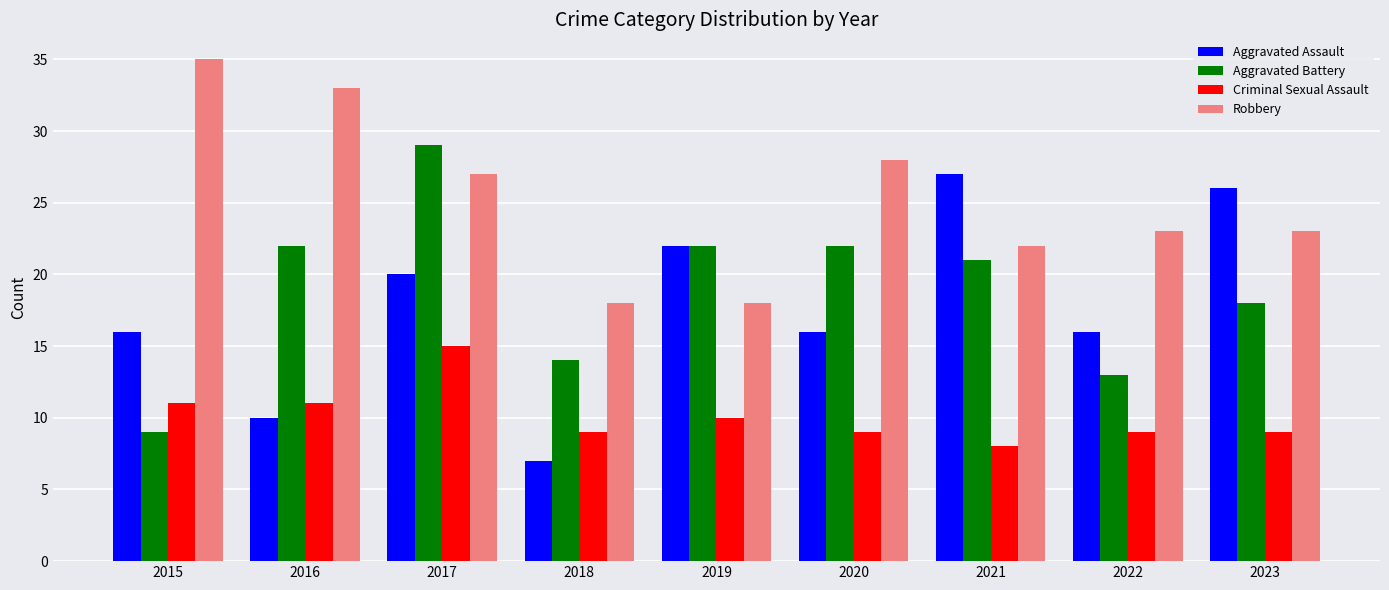

Is the value of Aggravated Assault at 2020 greater than the value of Criminal Sexual Assault at 2021?

Yes